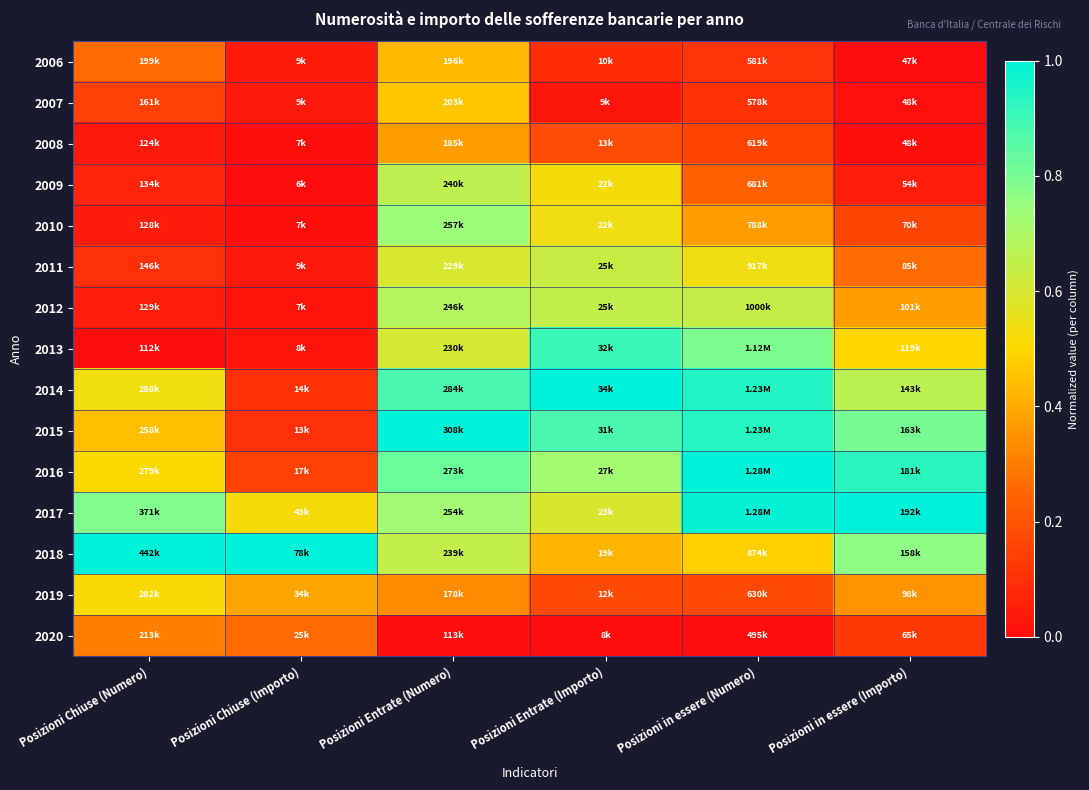

At which category is the sum across all series the highest?

Posizioni Entrate (Numero)